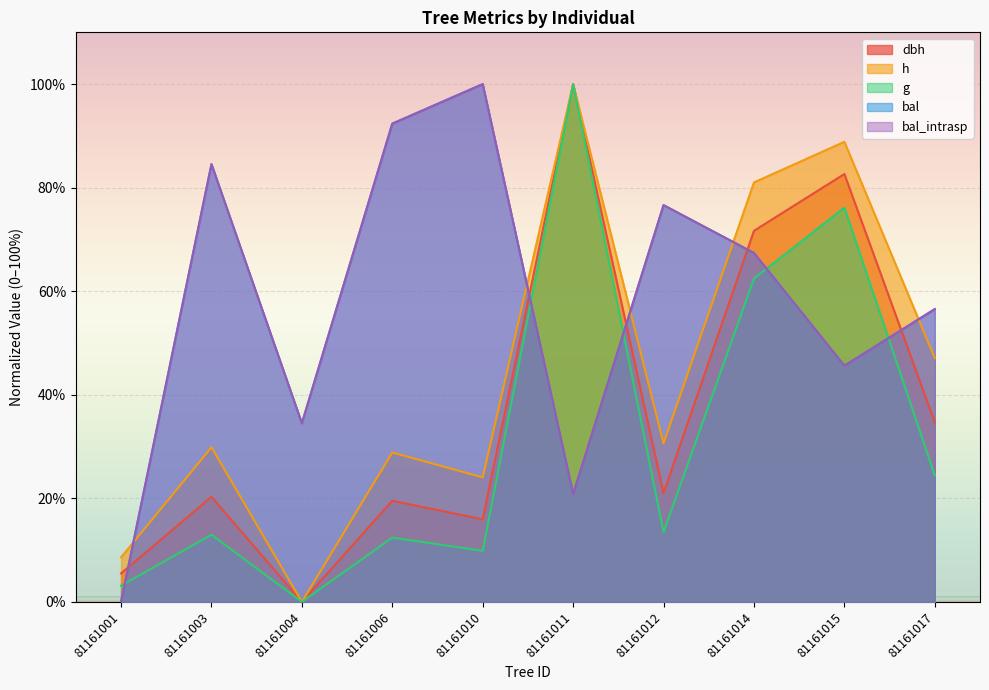

What is the sum of the g values at 81161015 and 81161017?

100.6